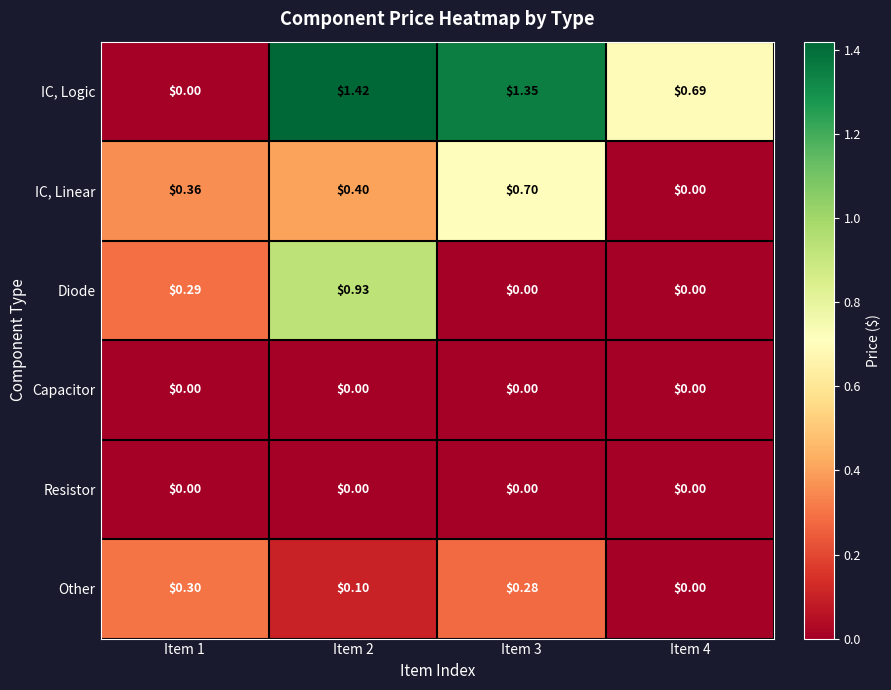

Which series has the largest range (max minus min)?

IC, Logic